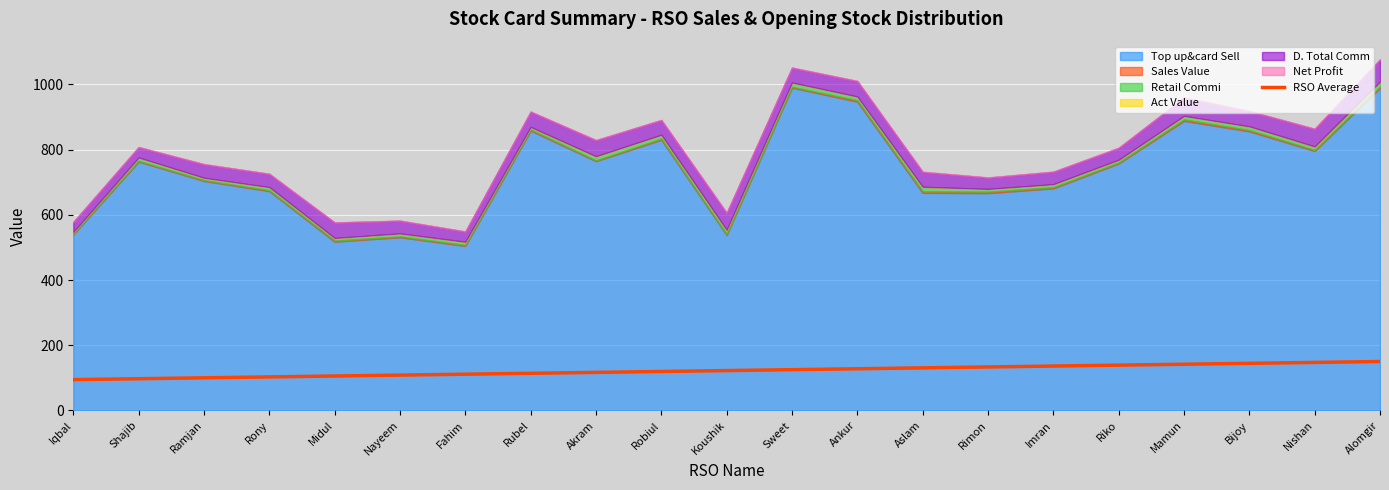

What is the label of the 13th point from the left?

Ankur